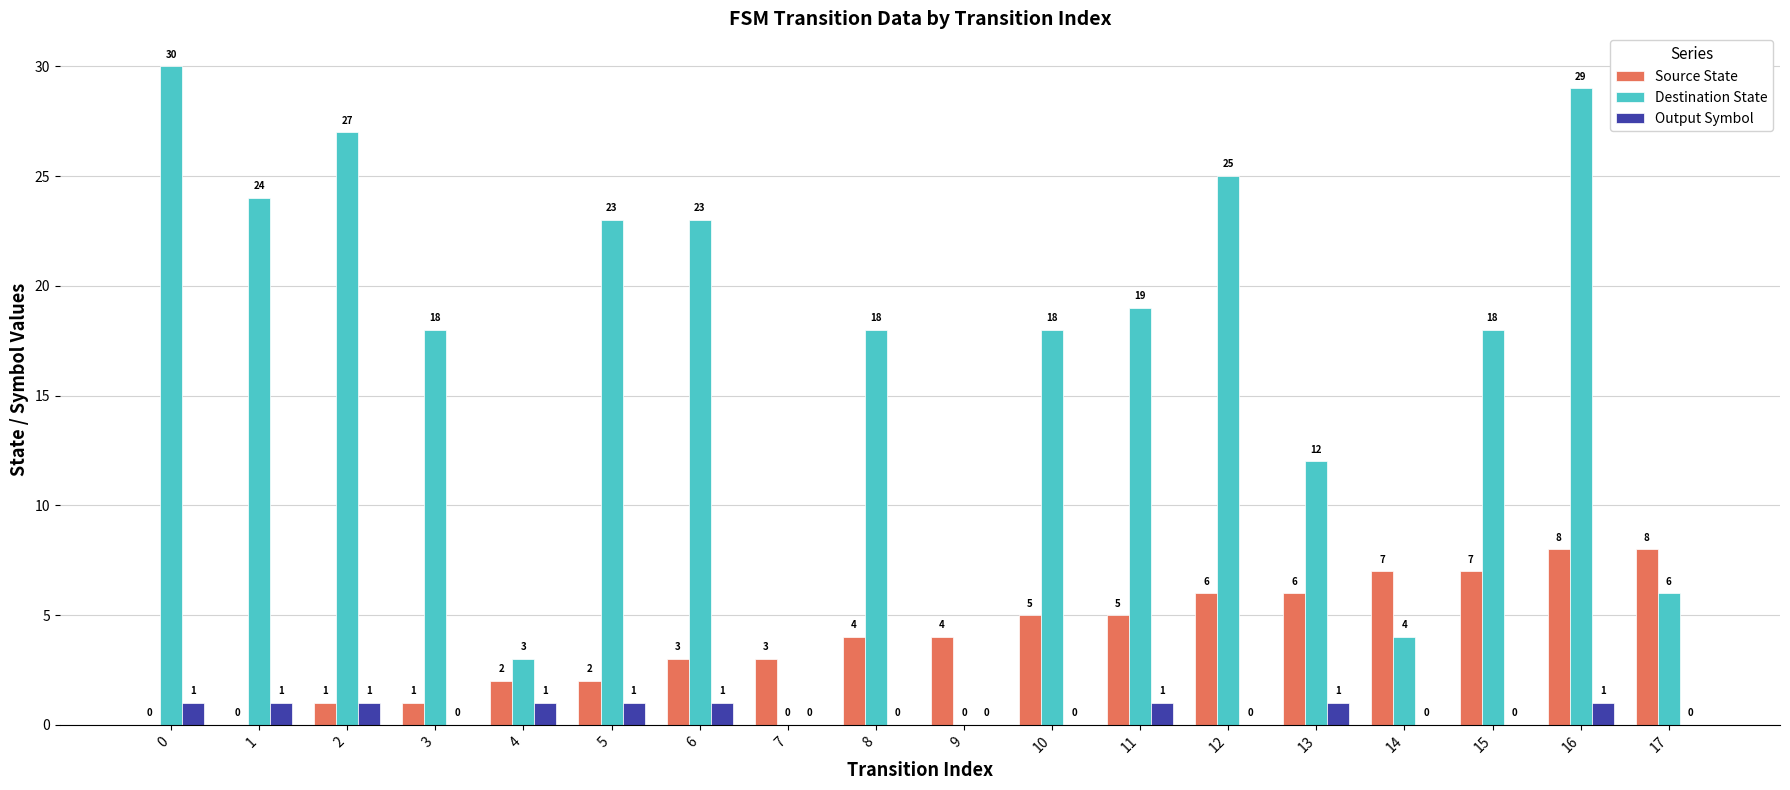

Reading left to right, transcribe all the data shown in this chart.

Source State: 0	0	1	1	2	2	3	3	4	4	5	5	6	6	7	7	8	8
Destination State: 30	24	27	18	3	23	23	0	18	0	18	19	25	12	4	18	29	6
Output Symbol: 1	1	1	0	1	1	1	0	0	0	0	1	0	1	0	0	1	0